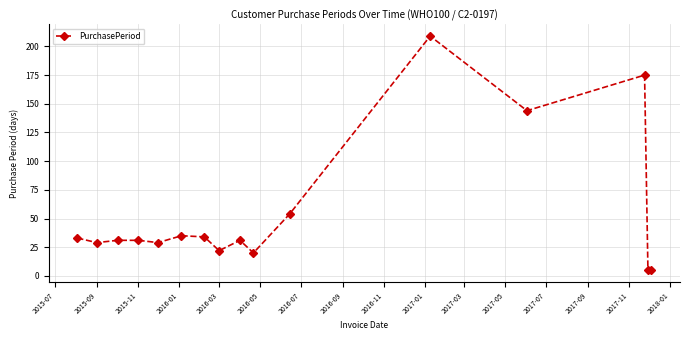

What is the maximum value shown in the chart?

209